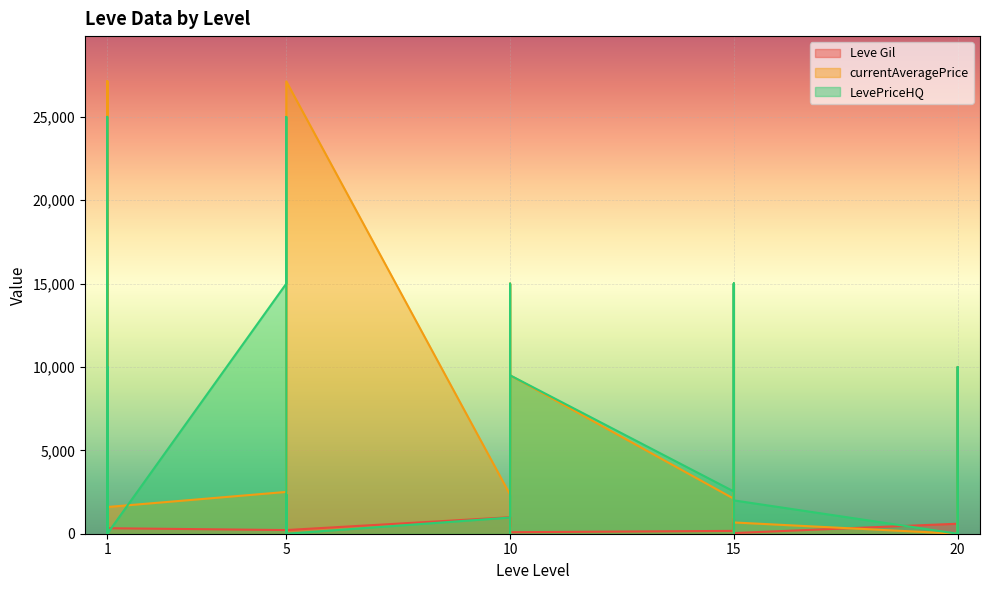

What is the maximum value for Leve Gil?

990